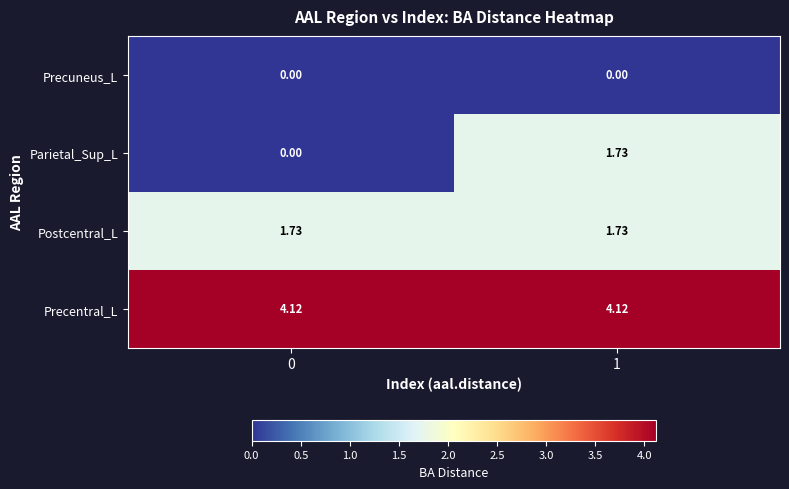

Which series changed the most between 0 and 1?

Parietal_Sup_L